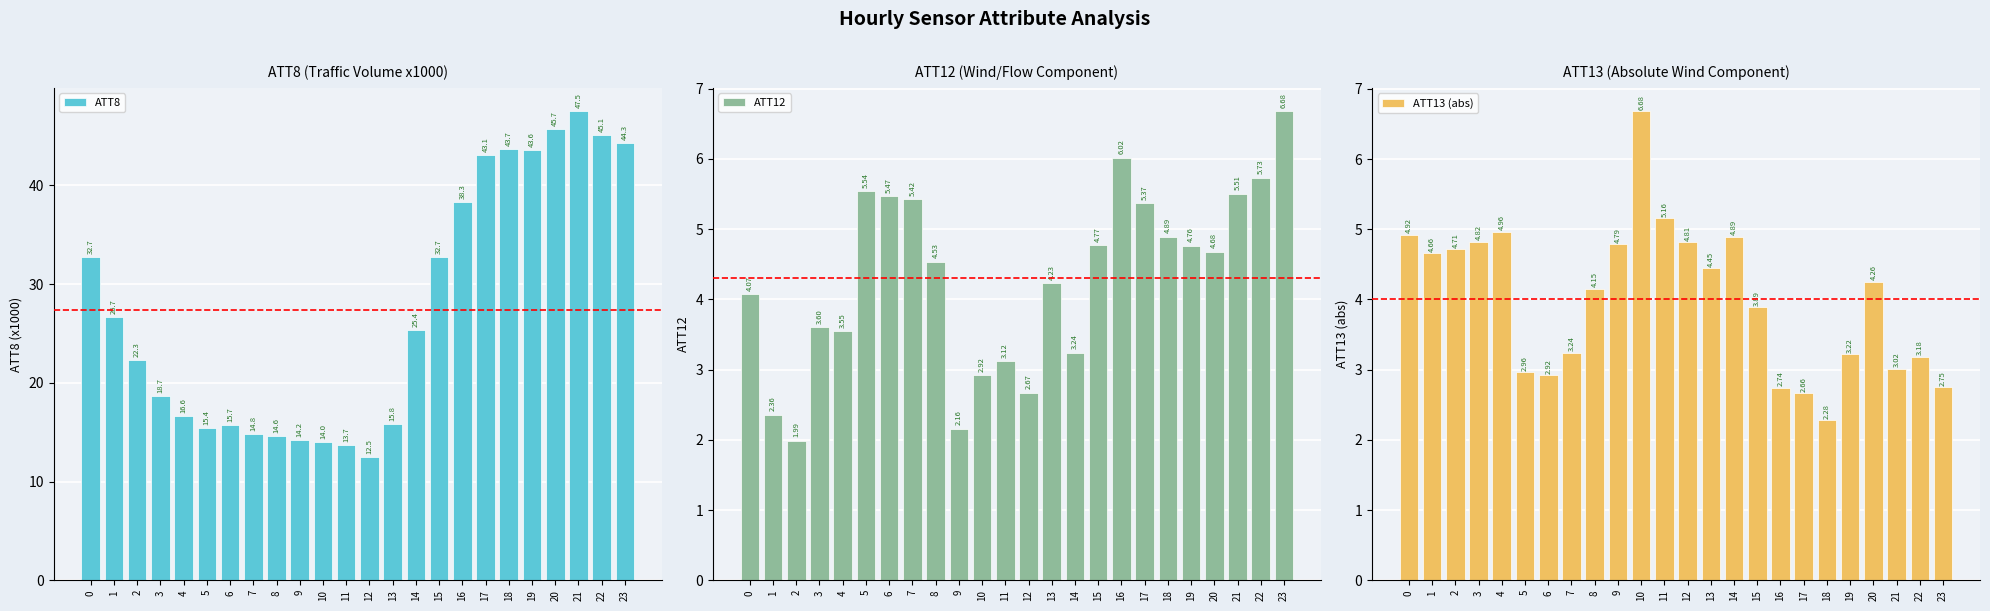

Are the bars horizontal?

No